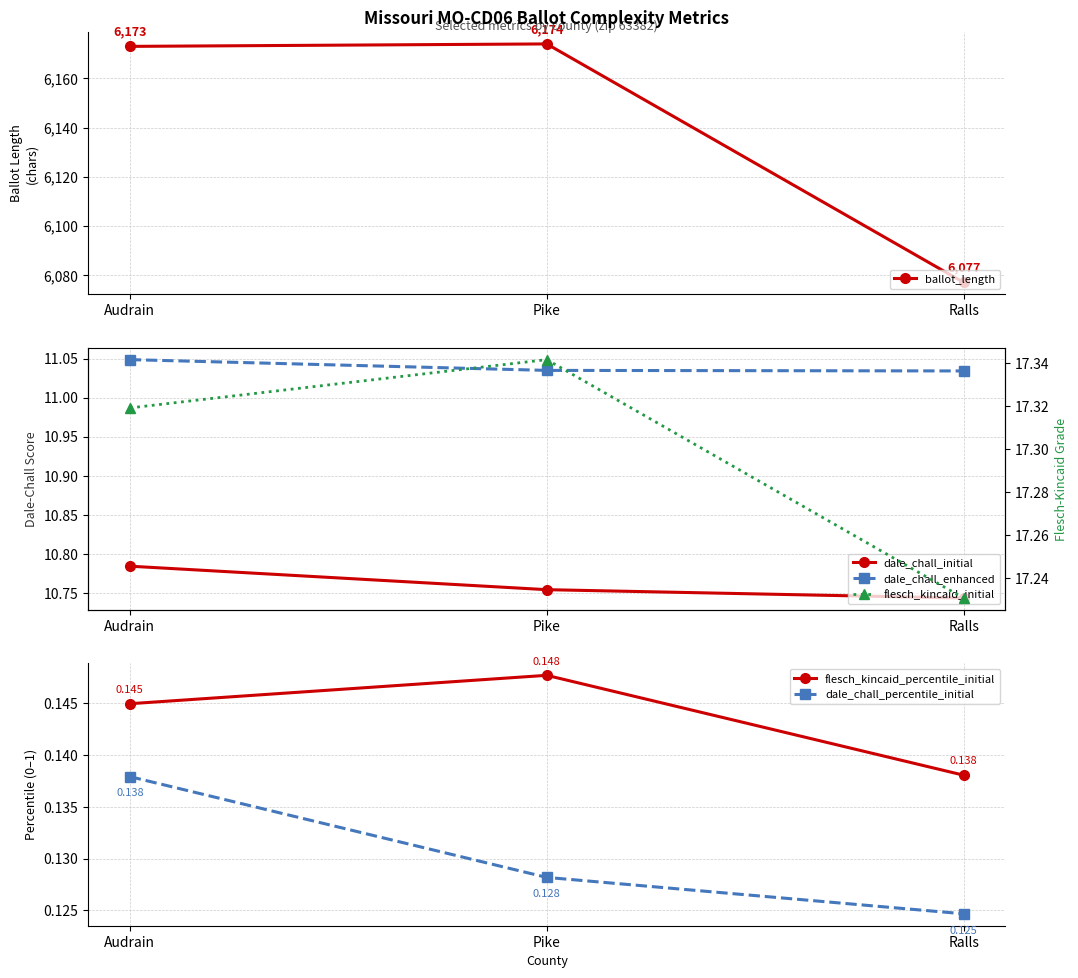

What are all the series names shown in the legend?

ballot_length, dale_chall_initial, dale_chall_enhanced, flesch_kincaid_percentile_initial, dale_chall_percentile_initial, flesch_kincaid_initial